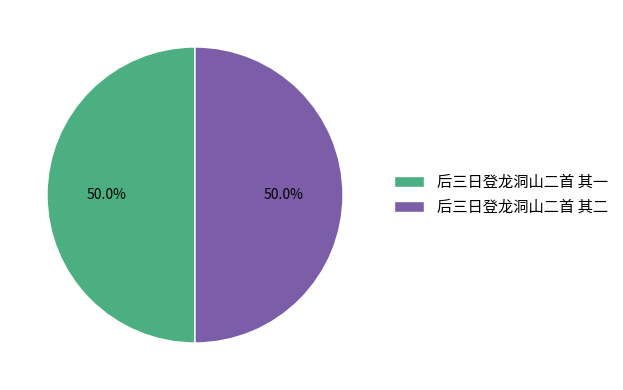

What percentage do 后三日登龙洞山二首 其一 and 后三日登龙洞山二首 其二 together represent?

100.0%